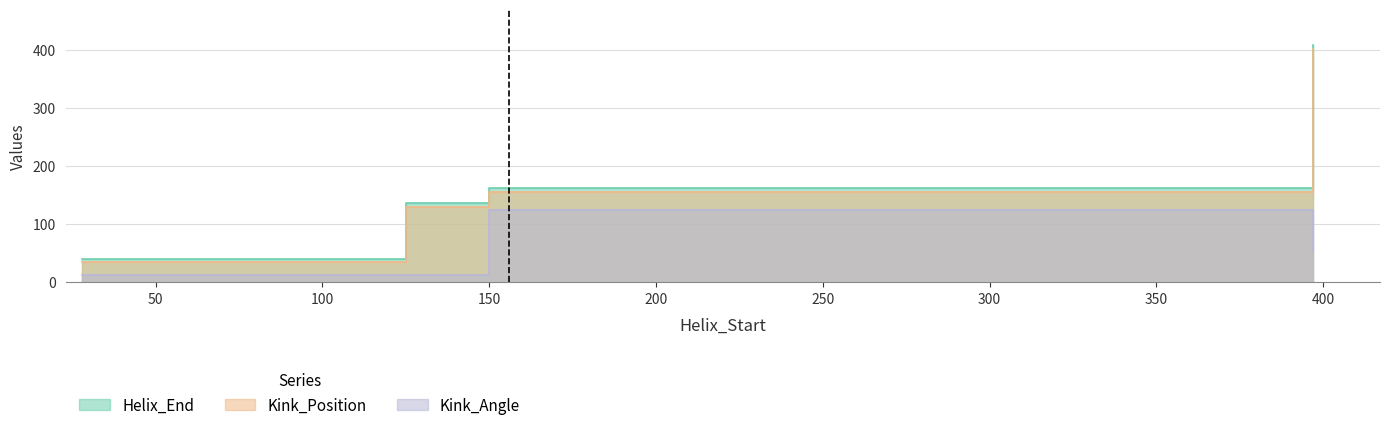

How many lines are shown in the chart?

3